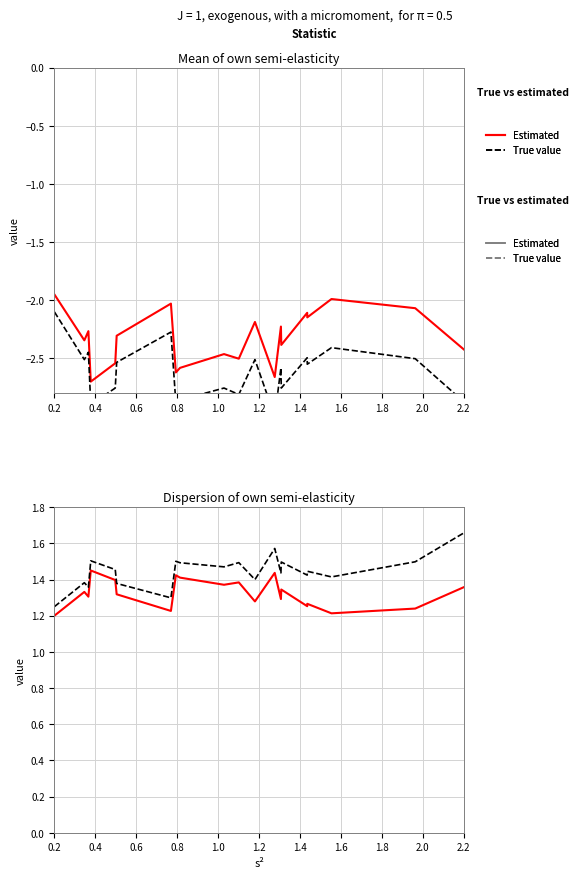

Which series has the largest total across all categories?

True value